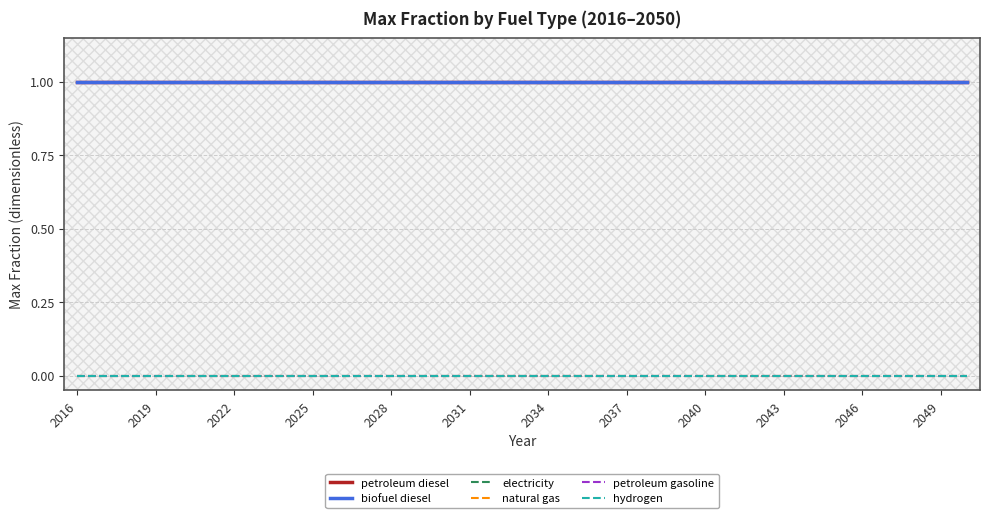

True or false: petroleum diesel and biofuel diesel intersect in this chart.

False